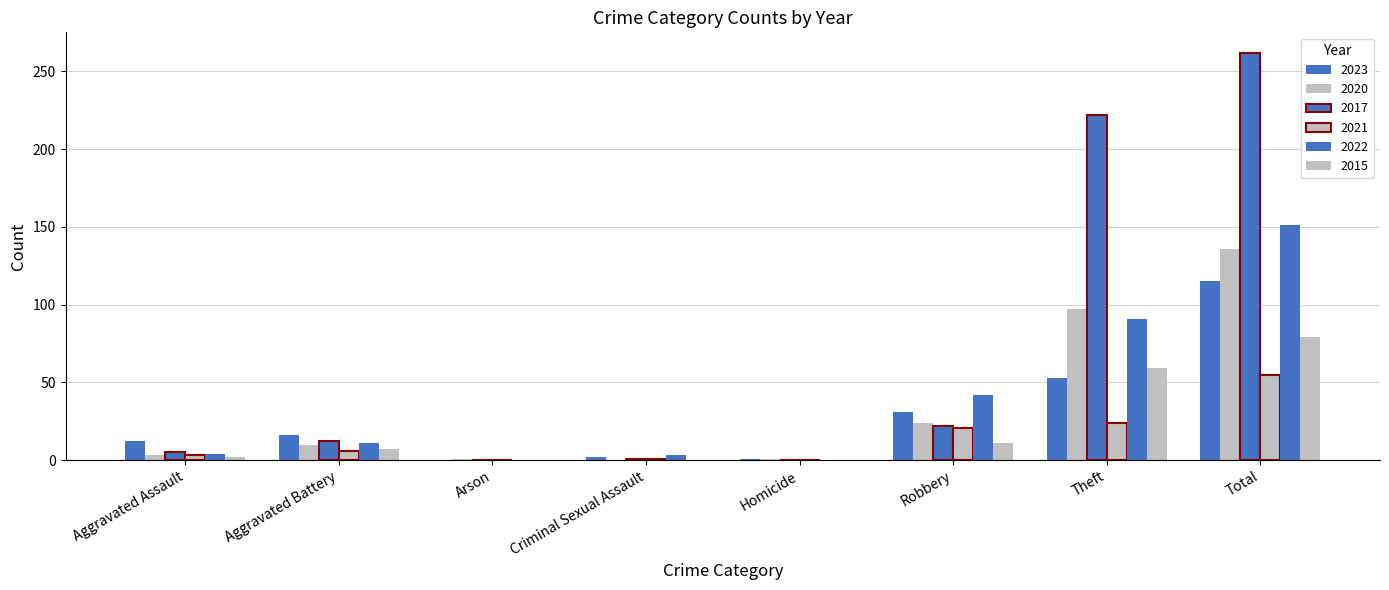

How many distinct data groups are displayed?

6